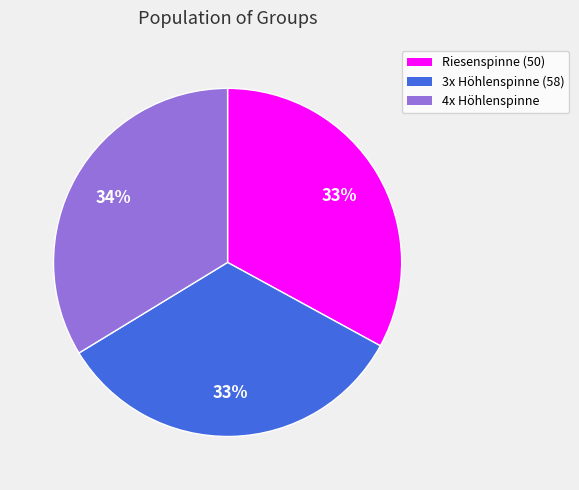

Does any single category account for the majority?

No